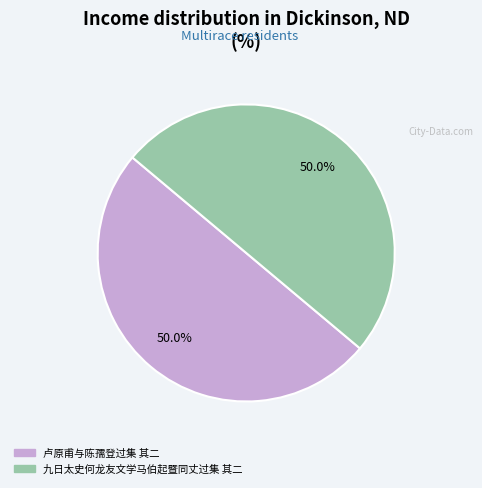

How much of the chart is everything except 九日太史何龙友文学马伯起暨同丈过集 其二?

50.0%